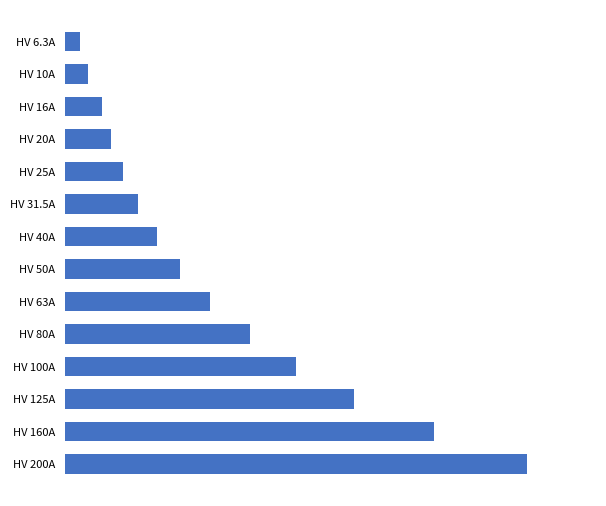

List the labels in order of value, largest first.

HV 200A, HV 160A, HV 125A, HV 100A, HV 80A, HV 63A, HV 50A, HV 40A, HV 31.5A, HV 25A, HV 20A, HV 16A, HV 10A, HV 6.3A